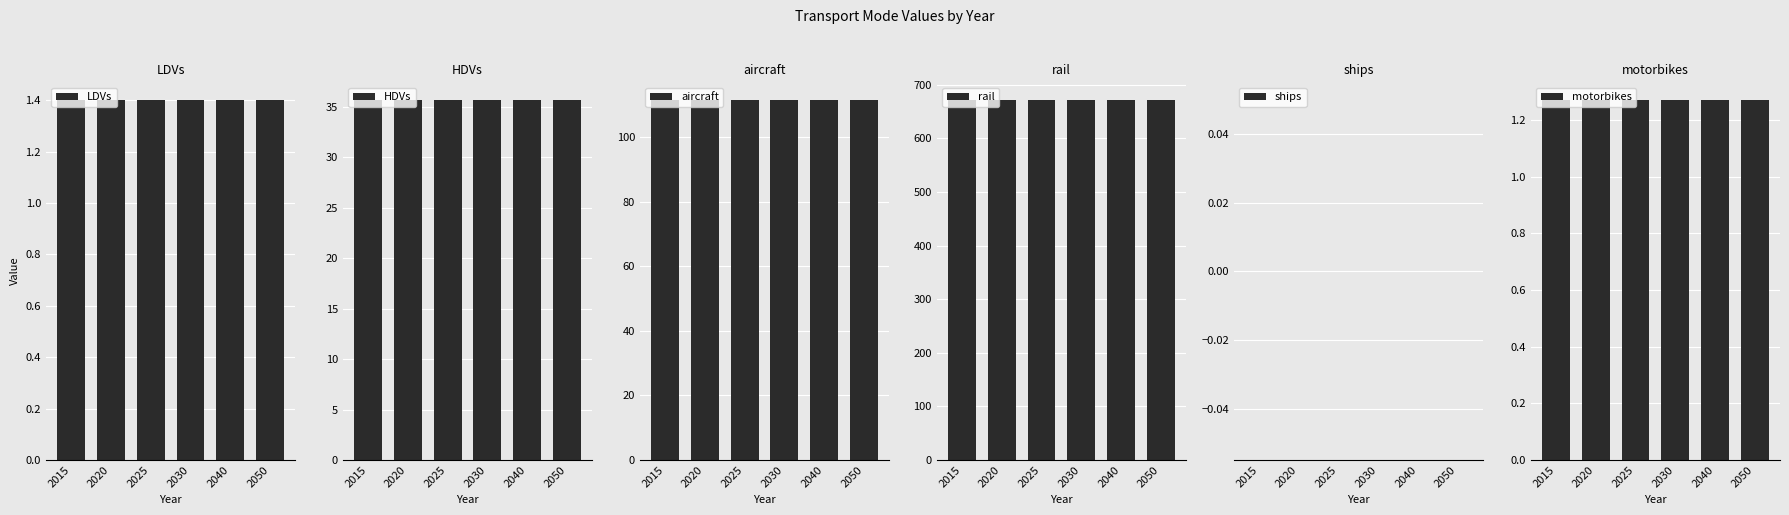

Reading left to right, what are all the values shown in this chart?

LDVs: 2015=1.4	2020=1.4	2025=1.4	2030=1.4	2040=1.4	2050=1.4
HDVs: 2015=35.7	2020=35.7	2025=35.7	2030=35.7	2040=35.7	2050=35.7
aircraft: 2015=111.4	2020=111.4	2025=111.4	2030=111.4	2040=111.4	2050=111.4
rail: 2015=670.8	2020=670.8	2025=670.8	2030=670.8	2040=670.8	2050=670.8
ships: 2015=0.0	2020=0.0	2025=0.0	2030=0.0	2040=0.0	2050=0.0
motorbikes: 2015=1.3	2020=1.3	2025=1.3	2030=1.3	2040=1.3	2050=1.3